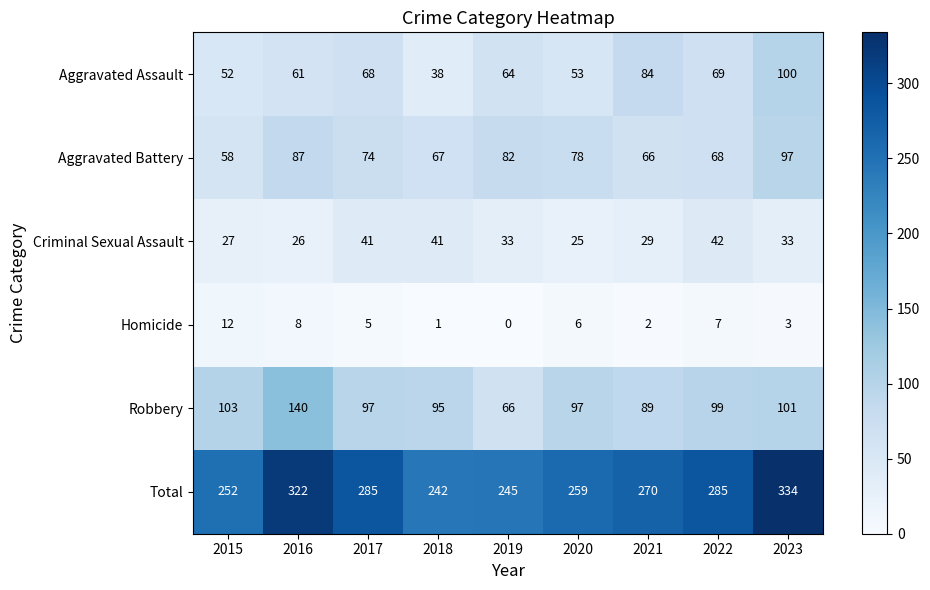

Is it true that Total equals 324 at 2018?

False